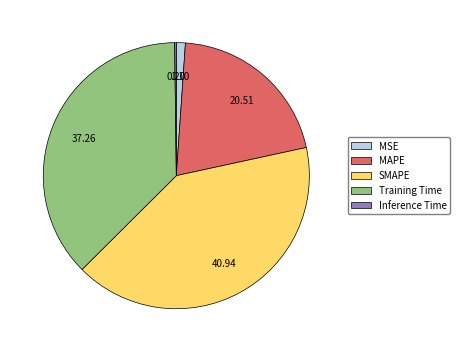

Which category has the biggest portion of the pie?

SMAPE